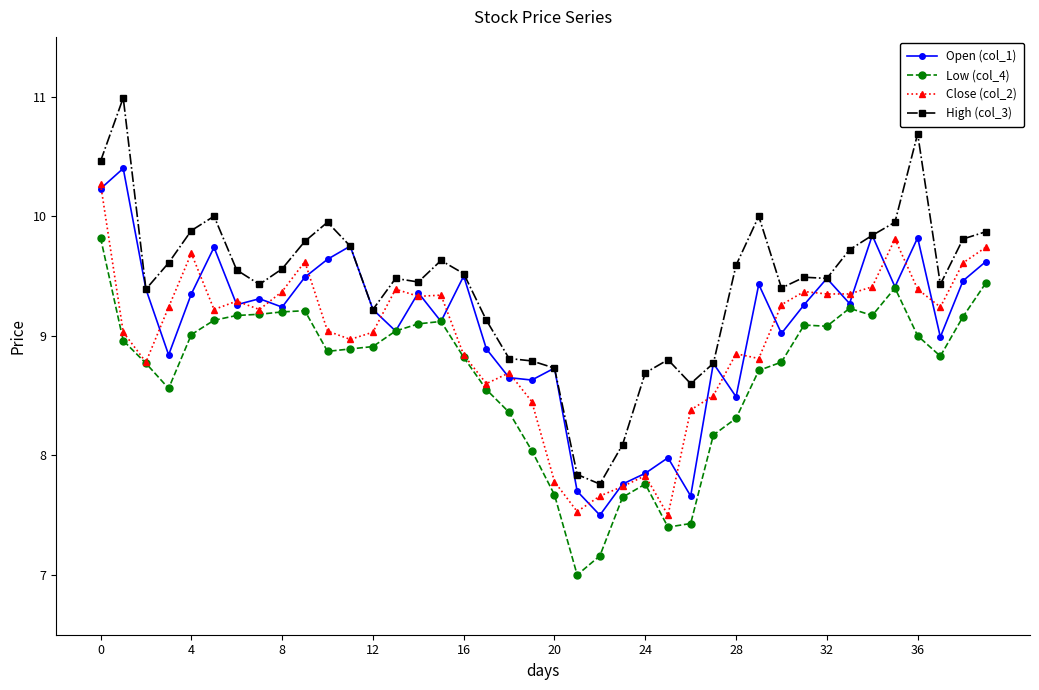

What is the value of the Low (col_4) point at the 2nd from the left?

9.0